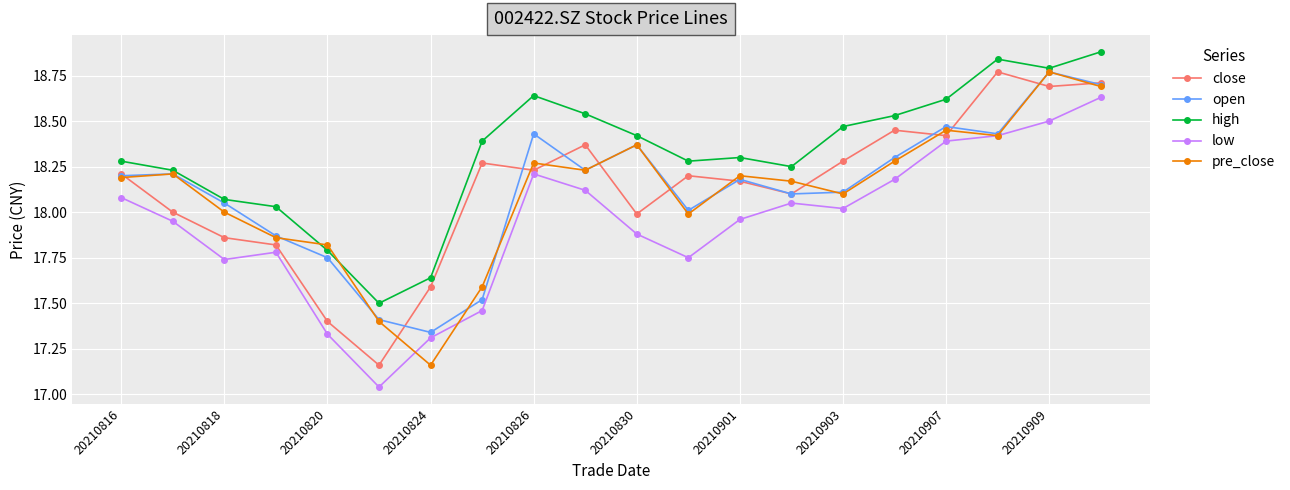

True or false: high and low intersect in this chart.

False